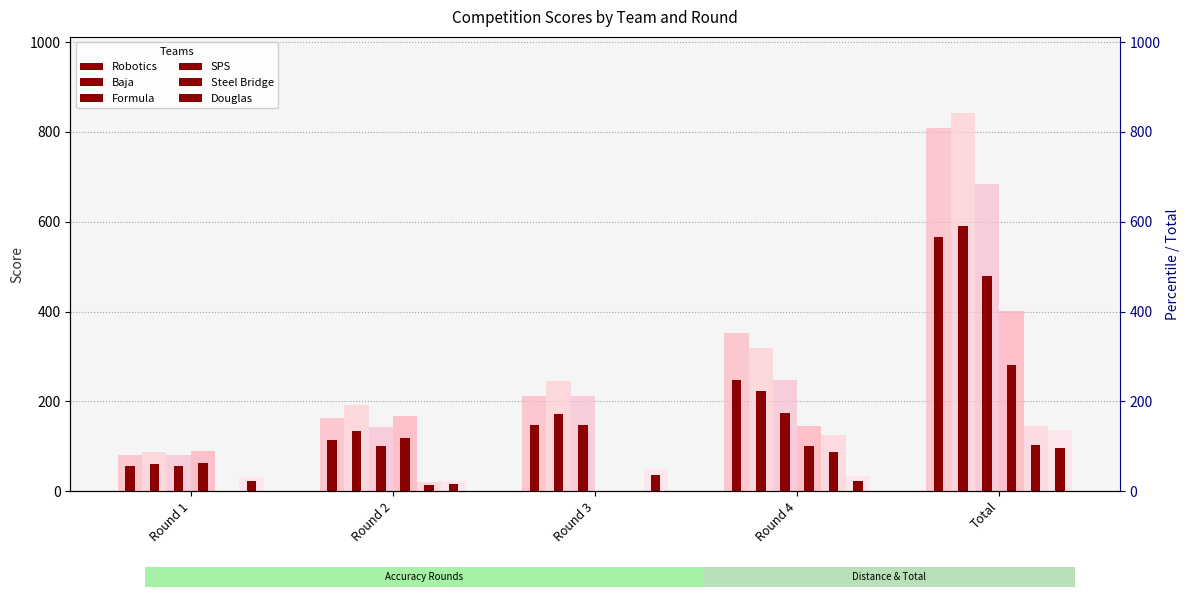

What is the label of the 2nd bar from the right?

Round 4